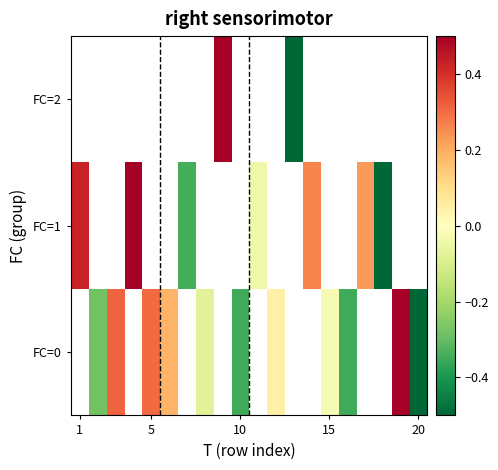

What is the minimum value shown in the chart?

-0.7